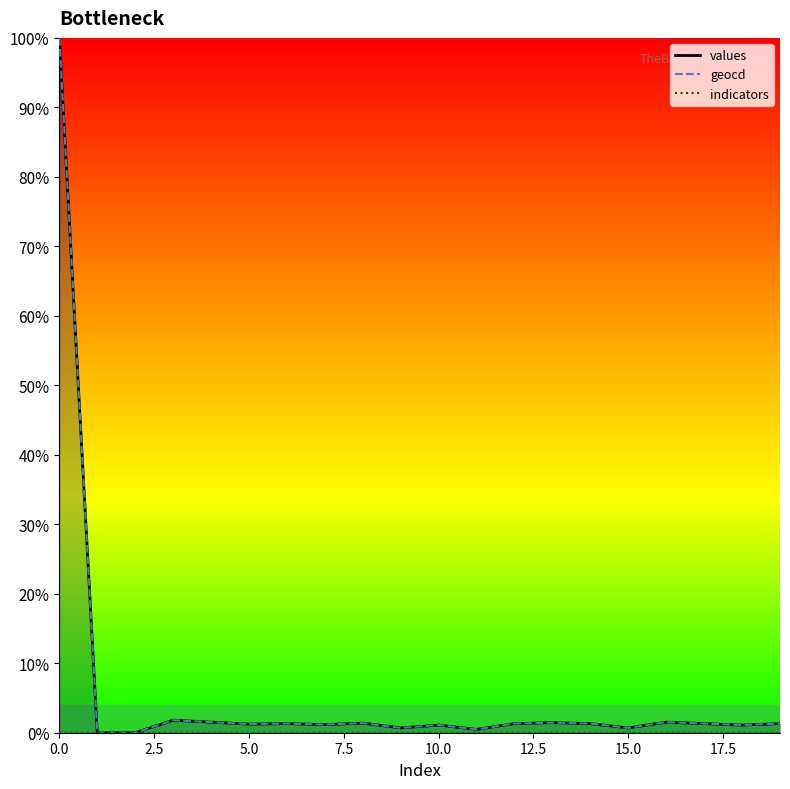

What is the greatest value displayed?

100.0